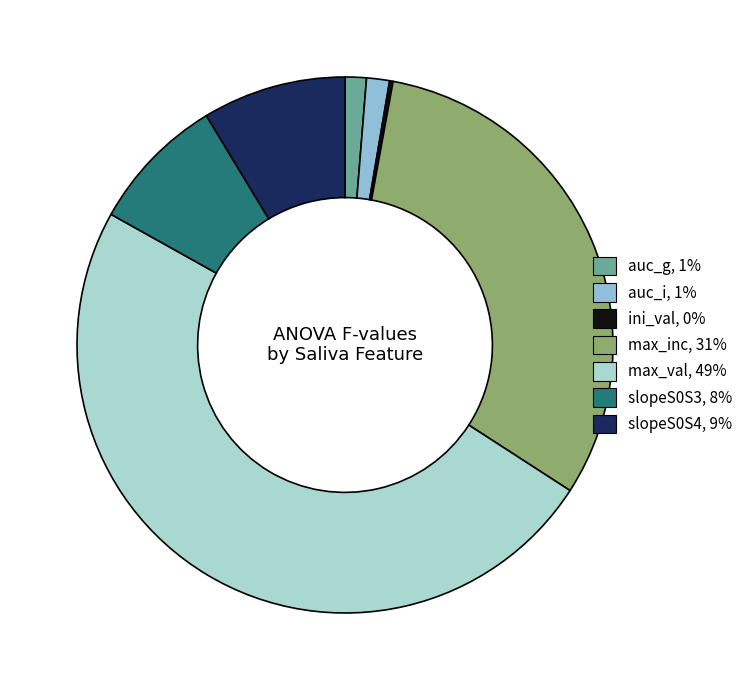

How many slices are in this pie chart?

7